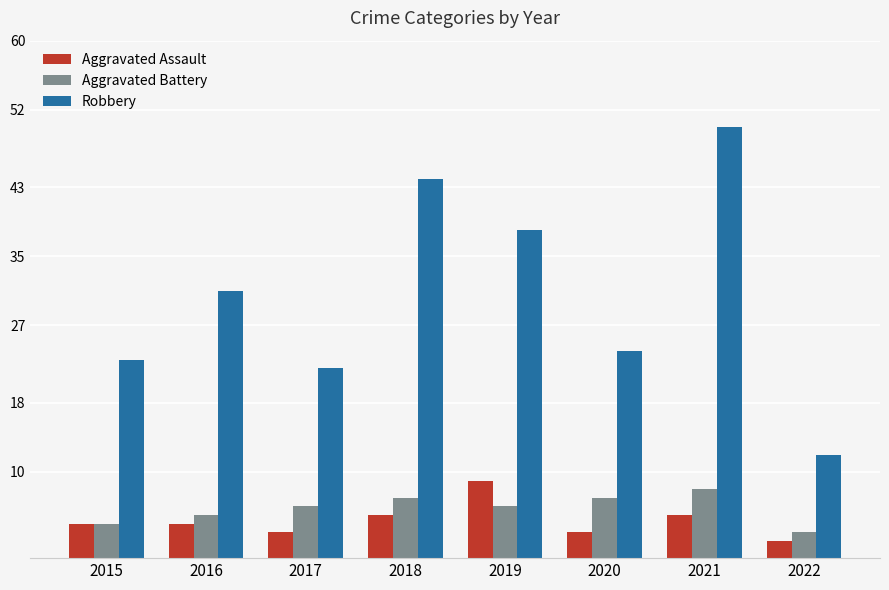

What is the value of the Aggravated Assault bar at the 7th from the left?

5